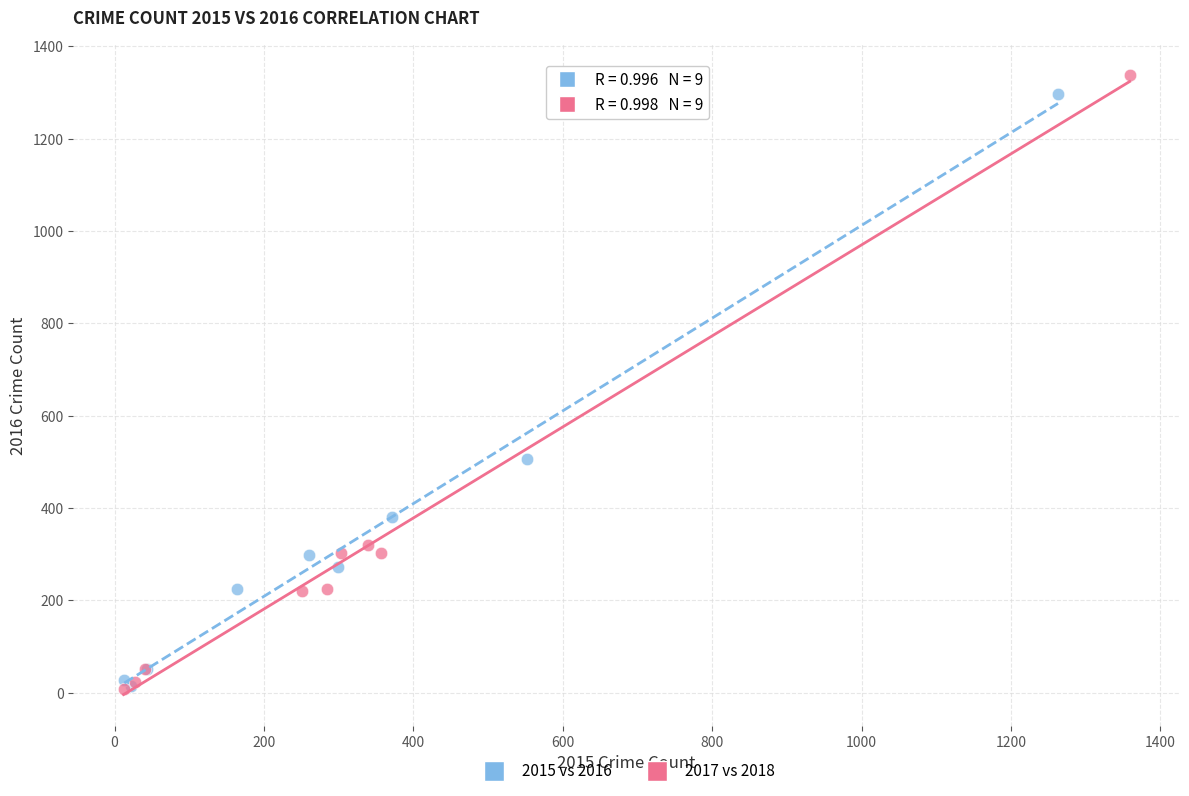

Which series contains the highest Y value?

2017 vs 2018